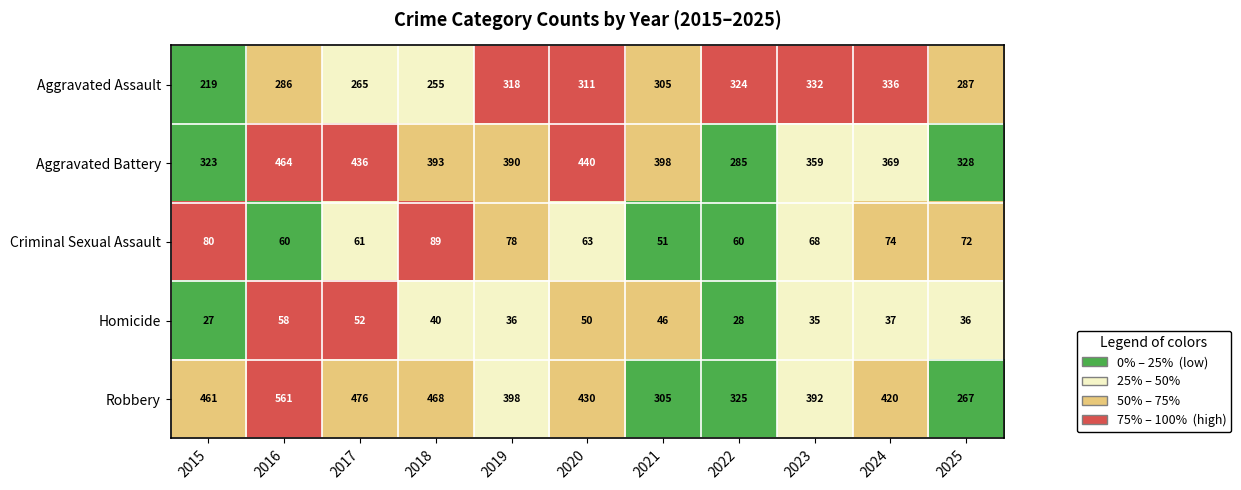

At how many categories does at least one series exceed 191?

11